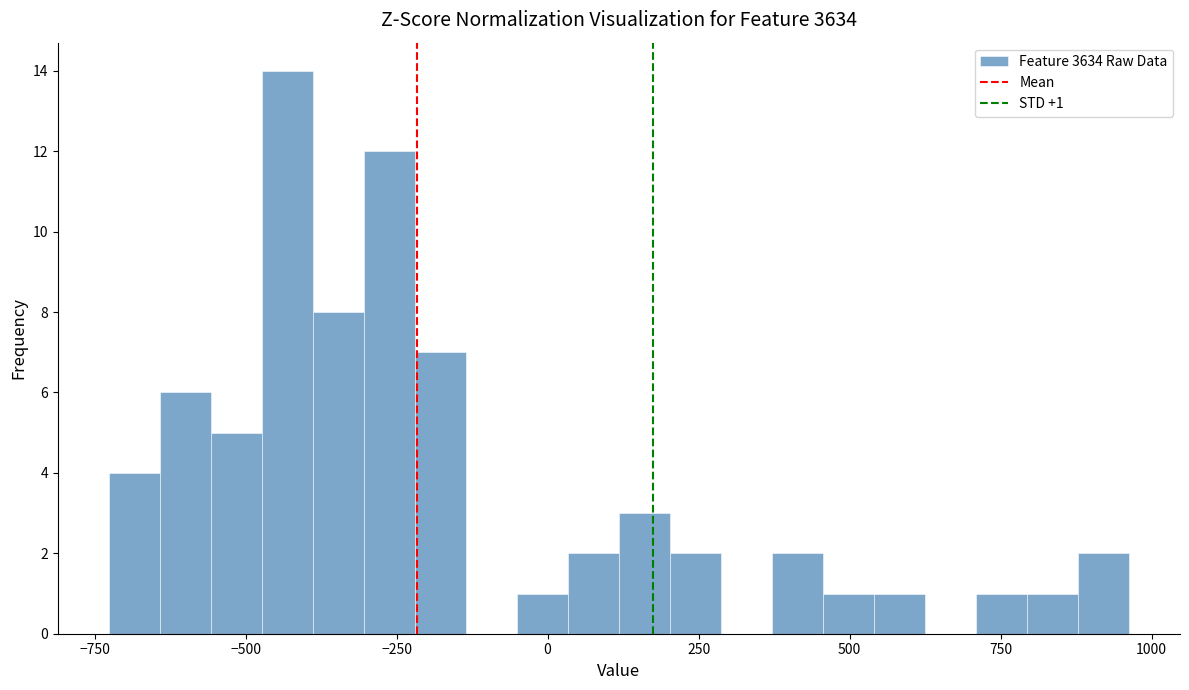

Around what value on the x-axis is the tallest bar? Give the approximate position of its centre, as read against the axis.

-450